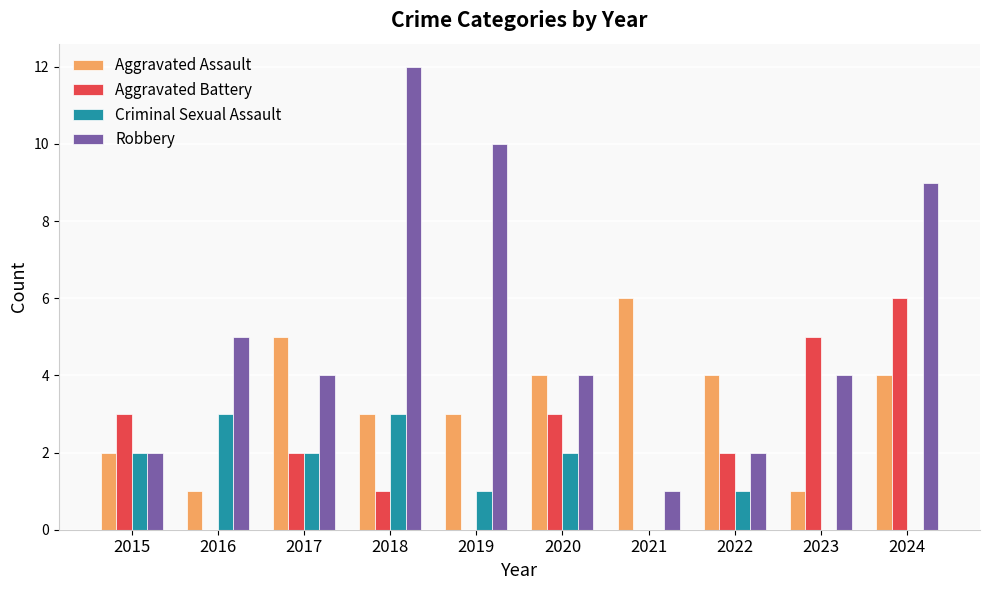

Does the chart contain stacked bars?

No